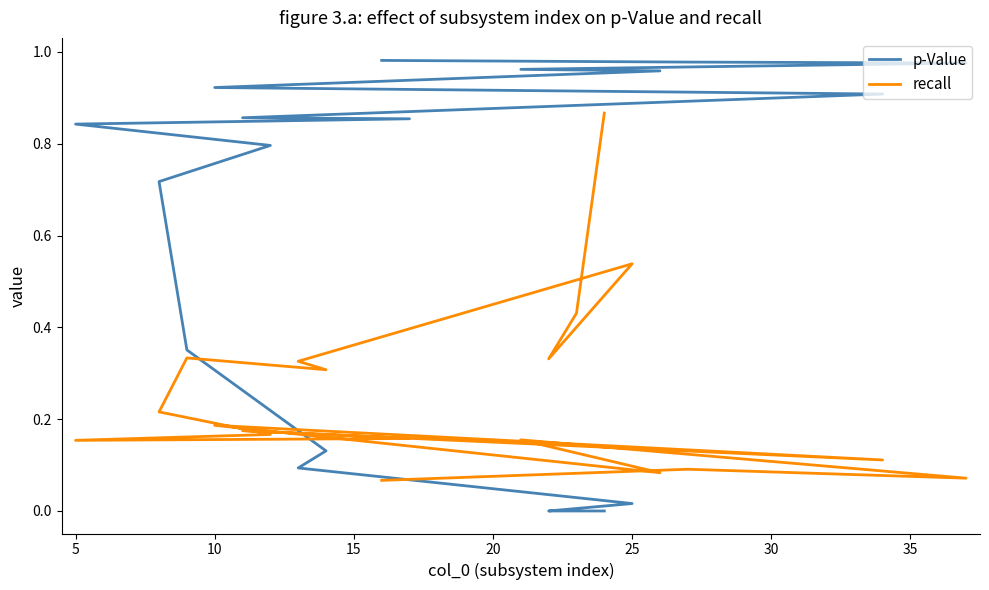

Is this an area chart (filled region under the line)?

No